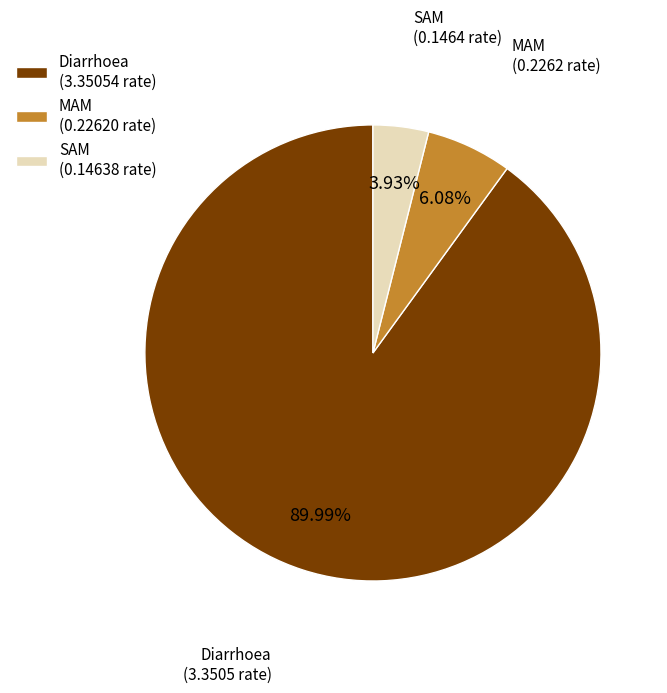

What percentage do Diarrhoea and MAM together represent?

96.1%